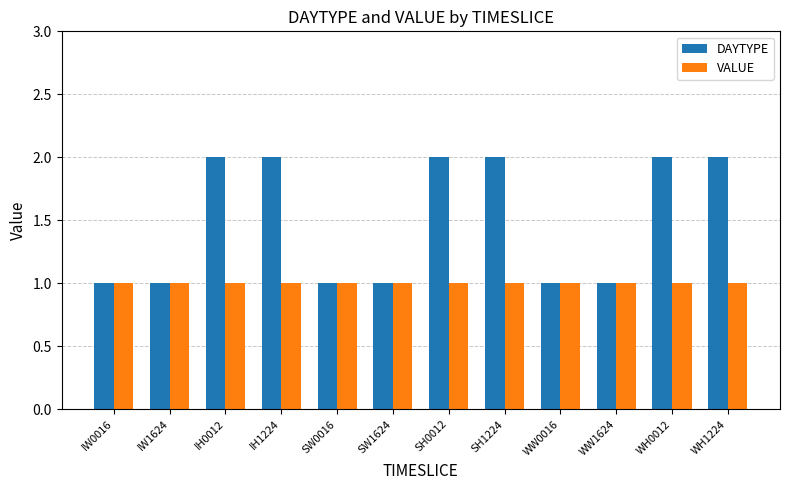

What is the average value of the DAYTYPE series?

2